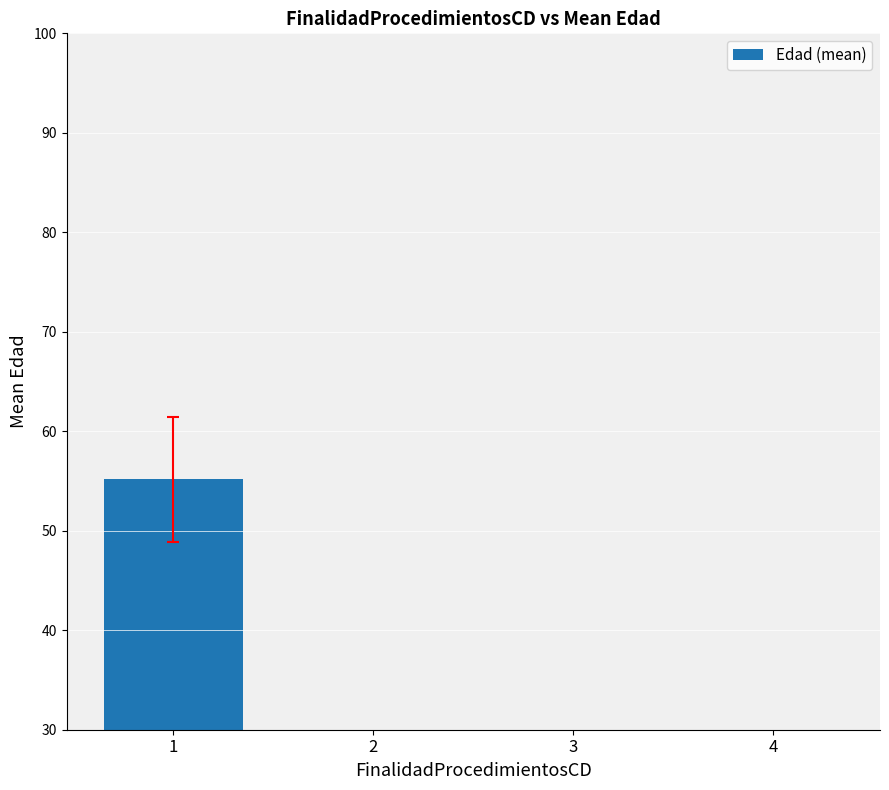

What is the sum of all values?

100.2